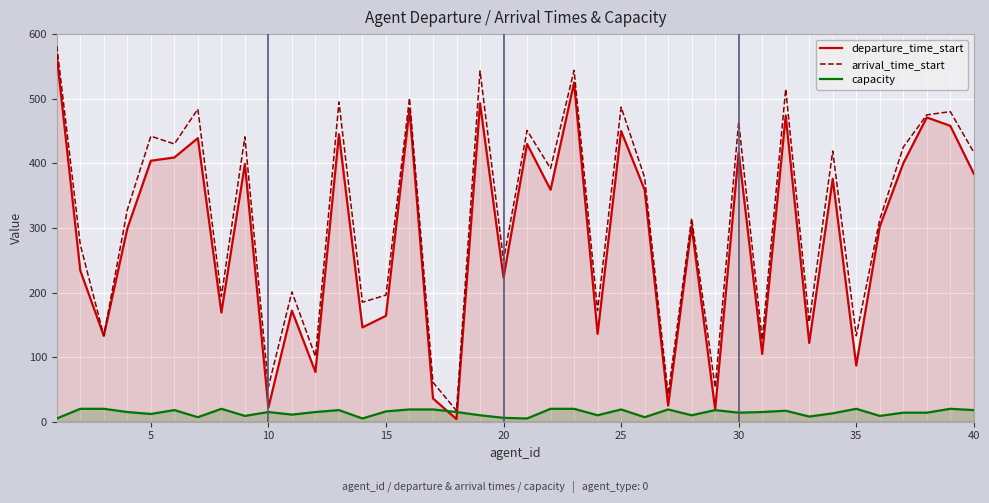

What is the greatest value displayed?

582